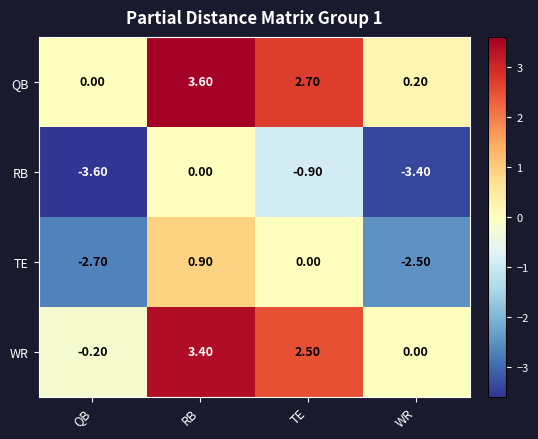

What is the difference between the maximum and second lowest values in the TE series?

3.4